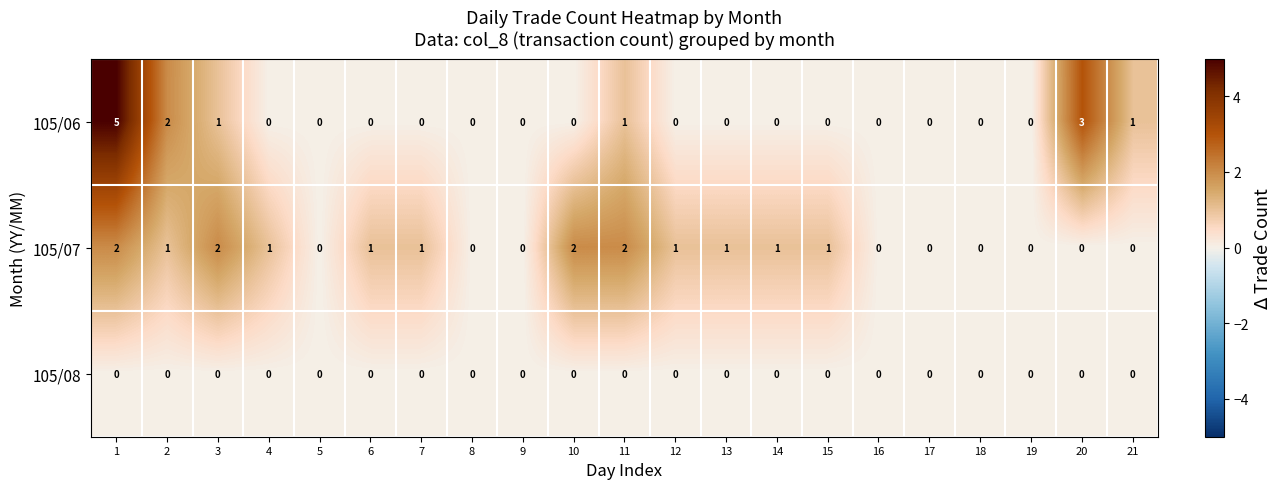

How many distinct data groups are displayed?

3